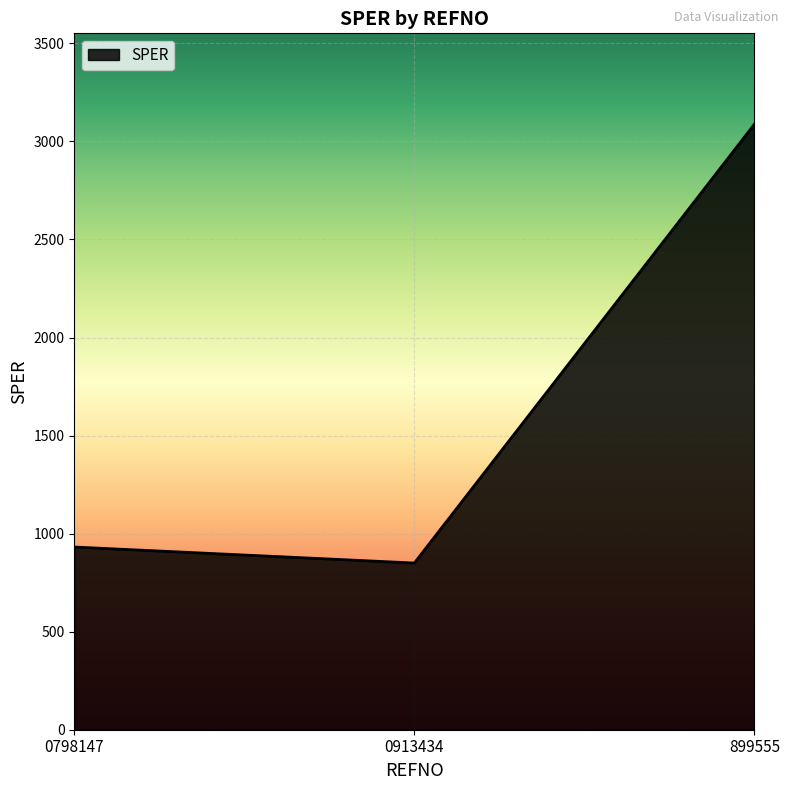

Reading left to right, what are all the values shown in this chart?

931.7	850.0	3088.1